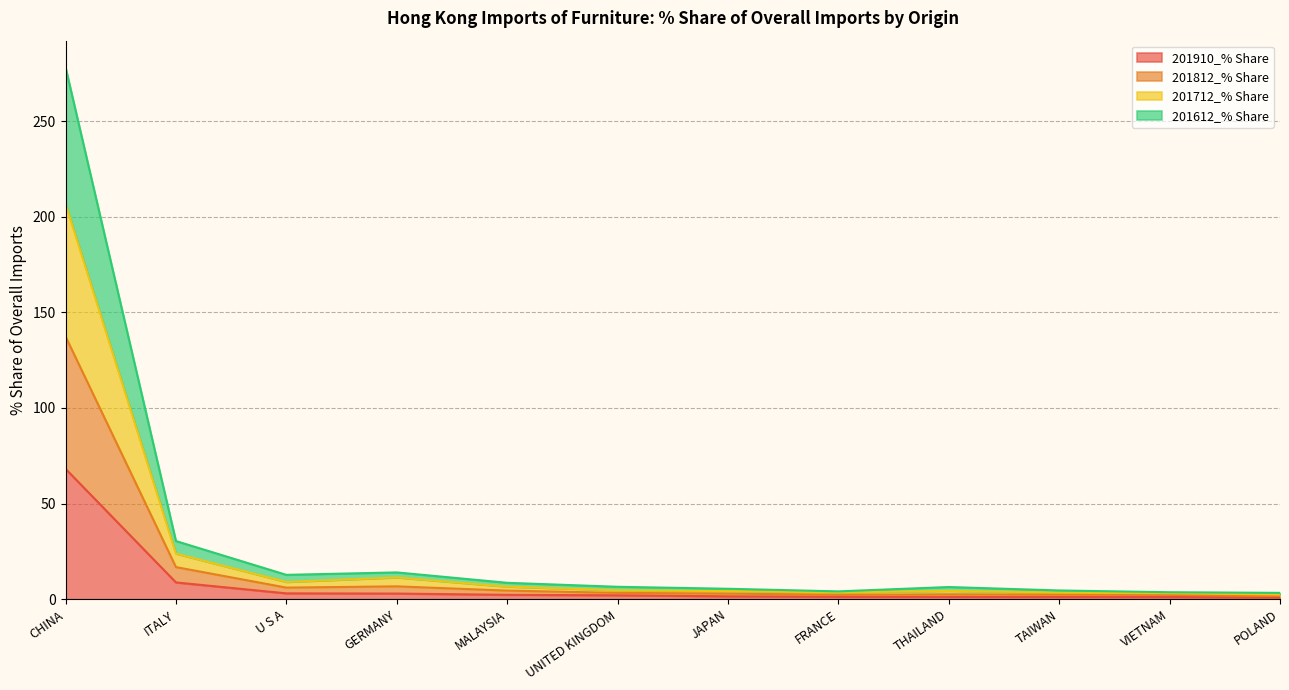

True or false: 201712_% Share and 201910_% Share intersect in this chart.

False